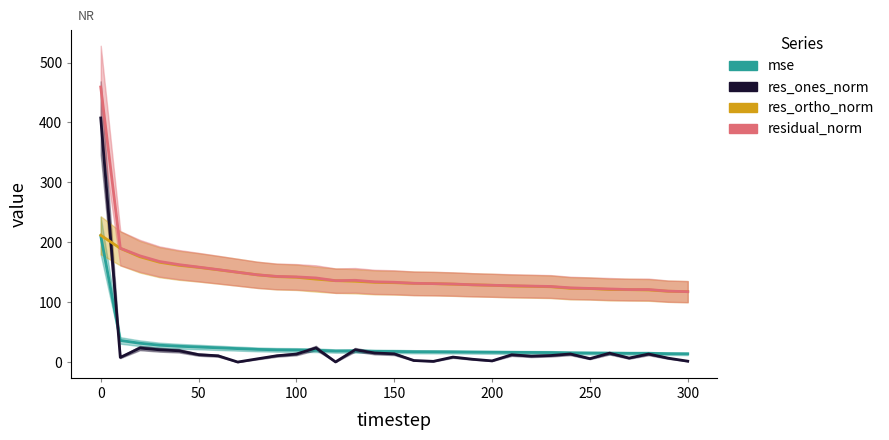

What is the maximum value for res_ones_norm?

407.5